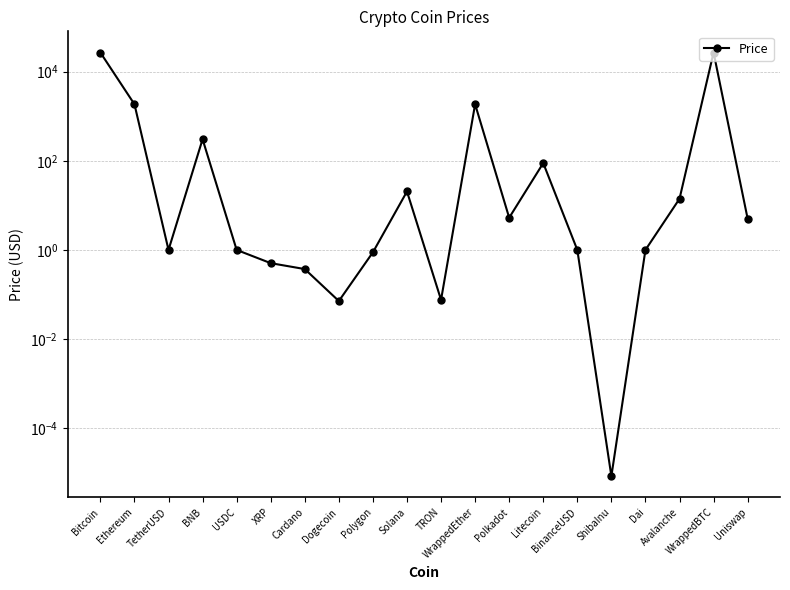

How many points are higher than both their immediate neighbors (excluding endpoints)?

5